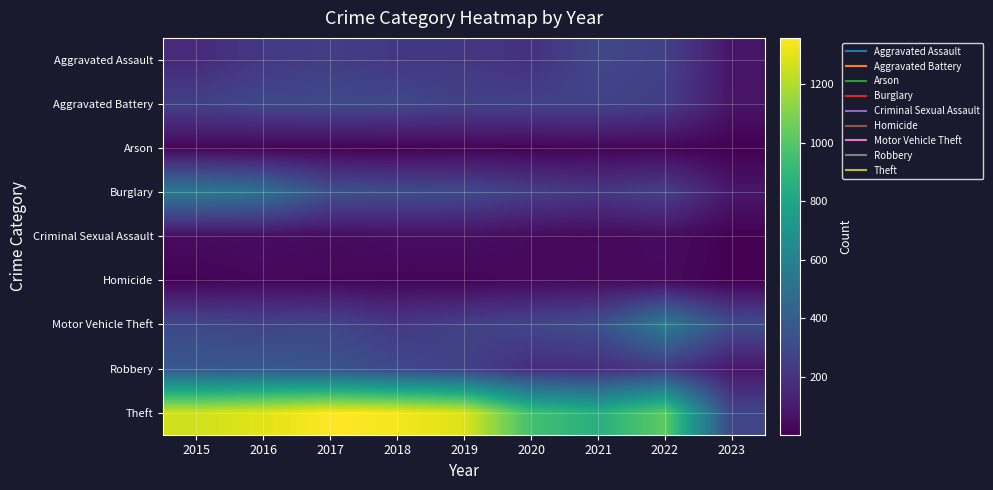

Reading right to left, what are all the values shown in this chart?

Aggravated Assault: 2023=78	2022=264	2021=295	2020=192	2019=220	2018=220	2017=251	2016=225	2015=164
Aggravated Battery: 2023=73	2022=248	2021=270	2020=269	2019=267	2018=302	2017=303	2016=298	2015=260
Arson: 2023=2	2022=16	2021=18	2020=12	2019=16	2018=8	2017=12	2016=14	2015=22
Burglary: 2023=87	2022=261	2021=220	2020=252	2019=308	2018=319	2017=339	2016=505	2015=552
Criminal Sexual Assault: 2023=5	2022=44	2021=33	2020=39	2019=54	2018=51	2017=41	2016=51	2015=43
Homicide: 2023=3	2022=36	2021=38	2020=34	2019=21	2018=23	2017=27	2016=28	2015=13
Motor Vehicle Theft: 2023=315	2022=567	2021=332	2020=287	2019=262	2018=225	2017=285	2016=272	2015=299
Robbery: 2023=85	2022=226	2021=175	2020=174	2019=264	2018=302	2017=356	2016=381	2015=372
Theft: 2023=285	2022=1023	2021=856	2020=954	2019=1288	2018=1337	2017=1359	2016=1297	2015=1263